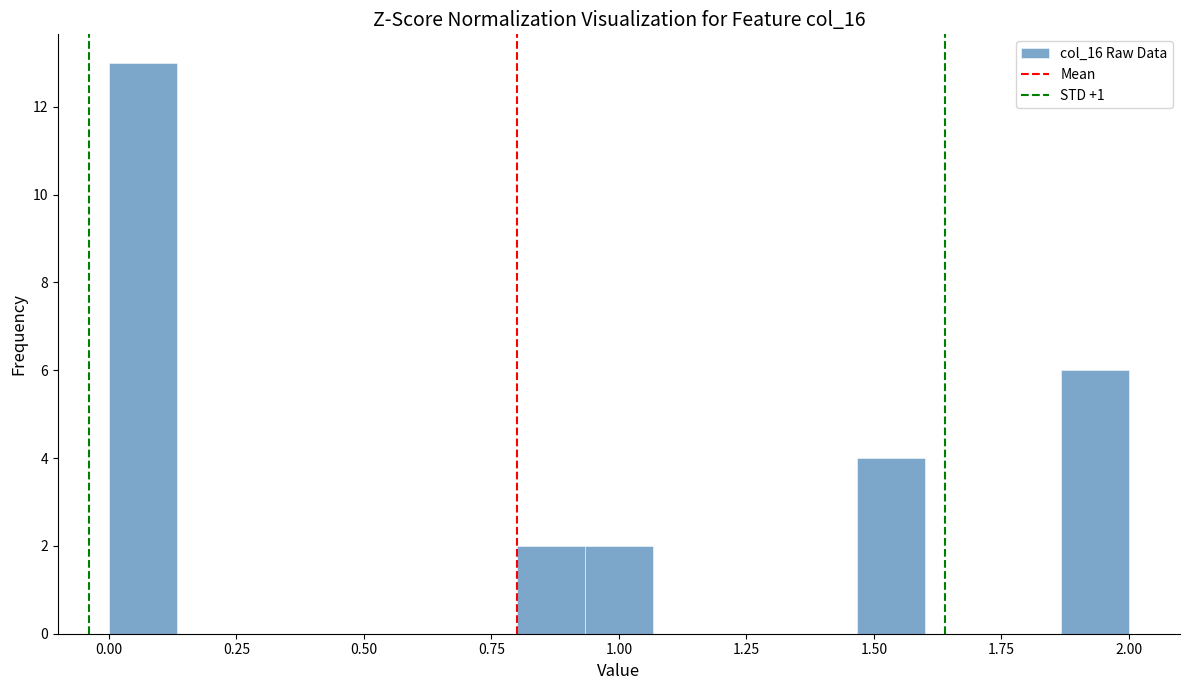

Around what value on the x-axis is the tallest bar? Give the approximate position of its centre, as read against the axis.

0.05